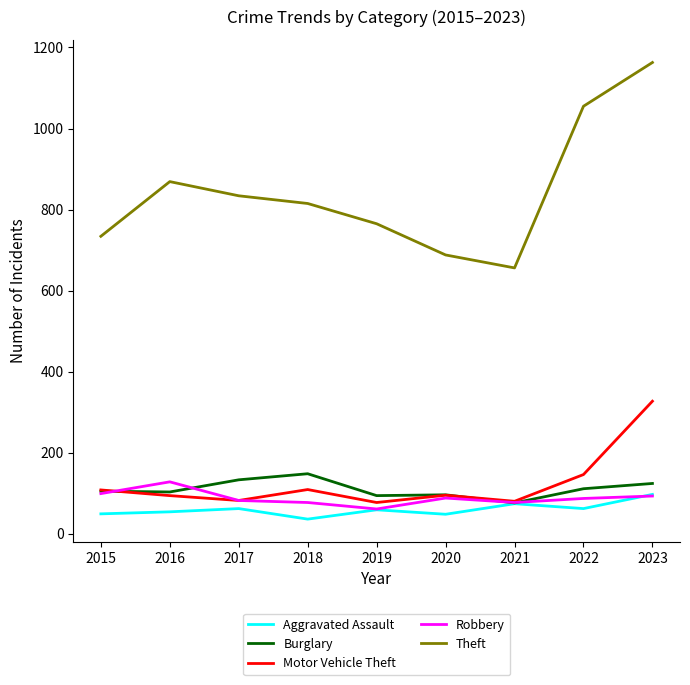

Which series has the widest spread of values?

Theft